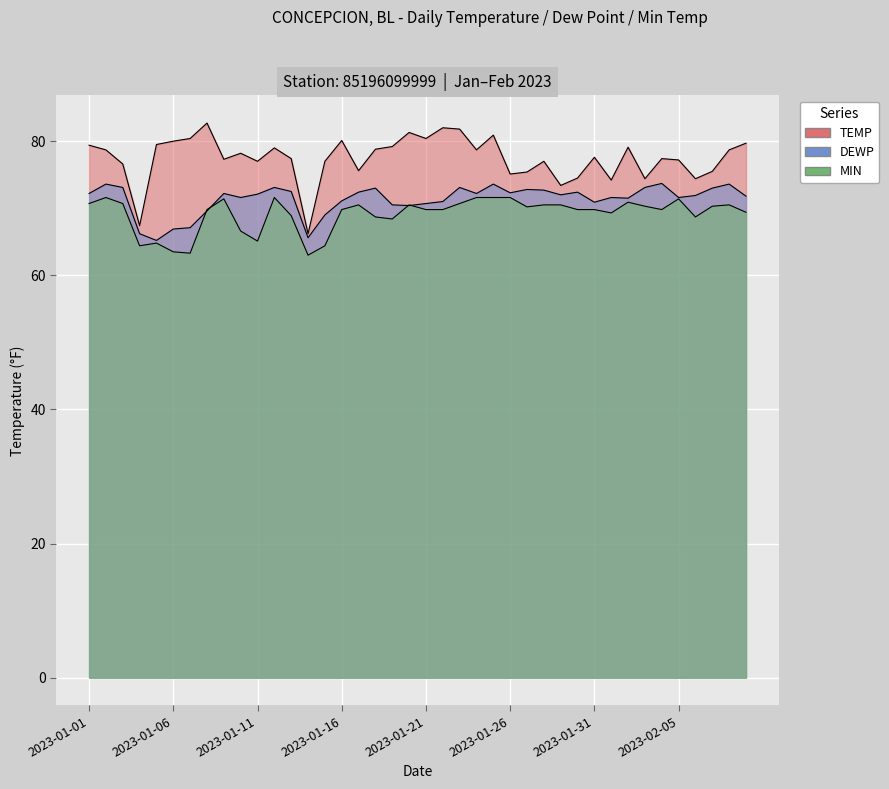

What is the minimum value for MIN?

63.0